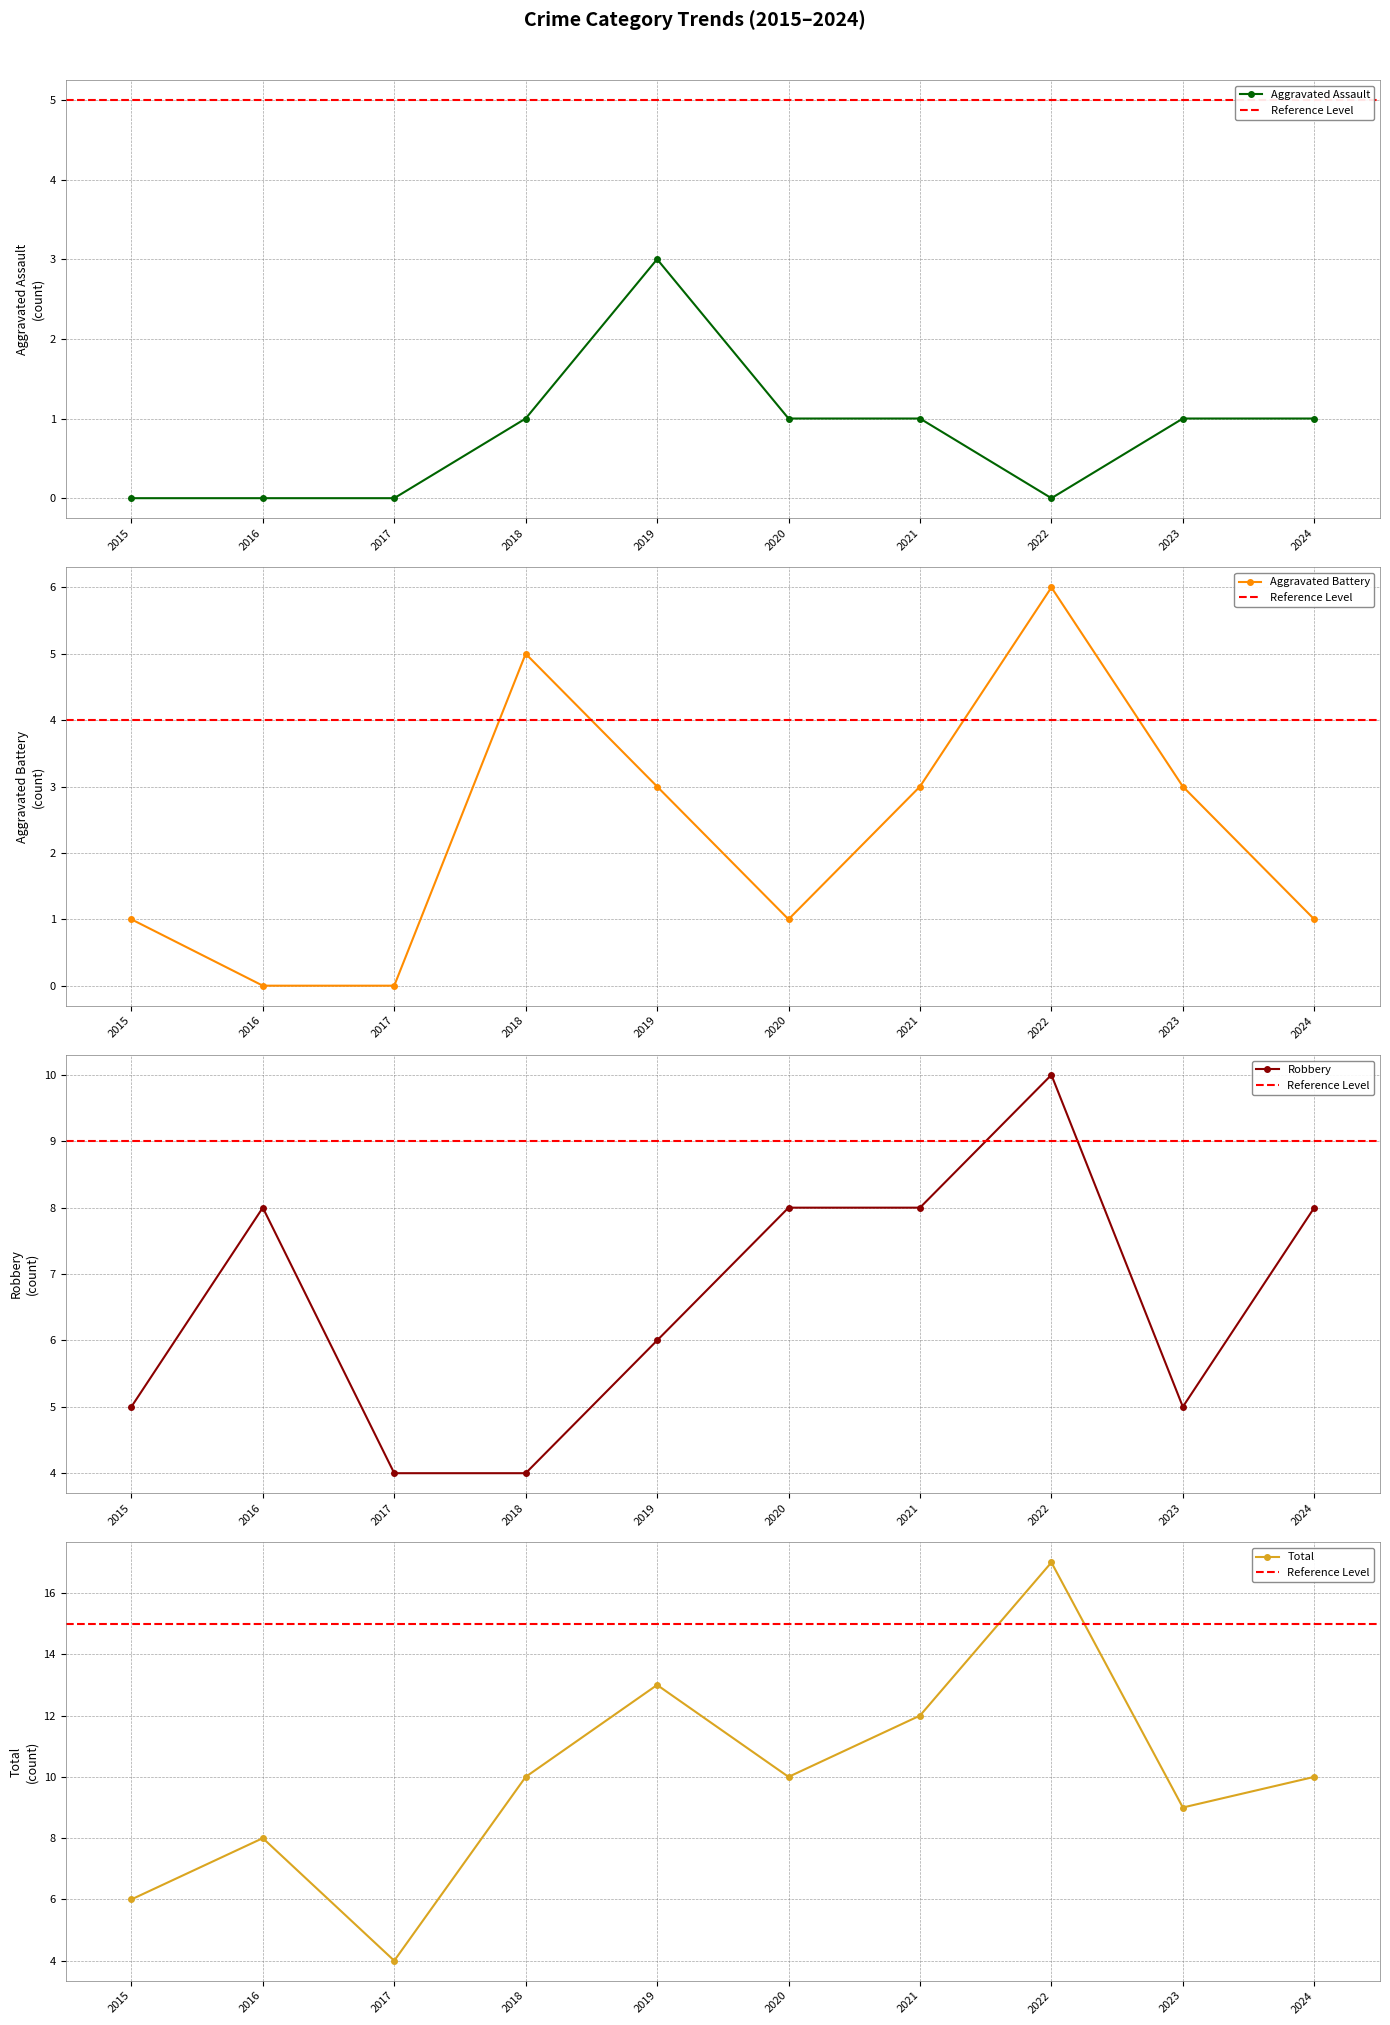

True or false: Total has more than 1 points higher than both neighbors.

True